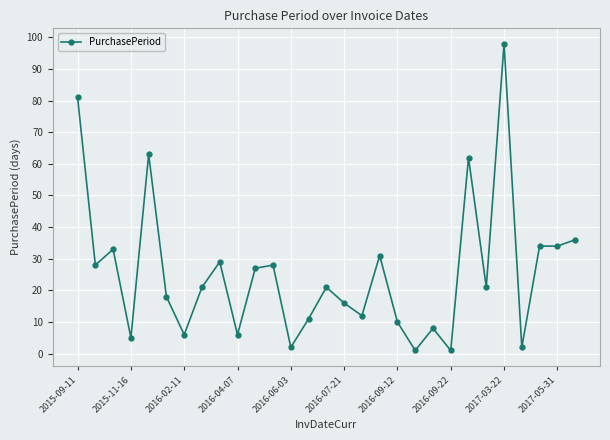

What is the sum of all values?

745